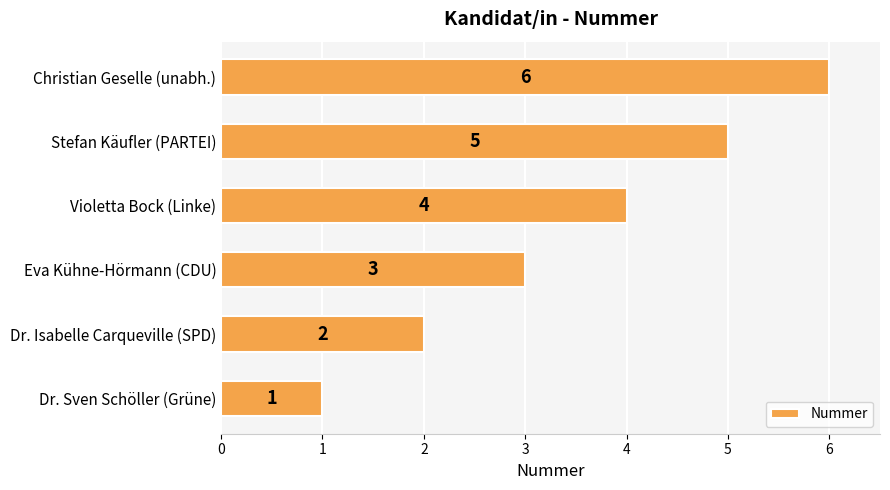

Approximately how many times larger is the value at Christian Geselle (unabh.) compared to Dr. Sven Schöller (Grüne)?

6.0